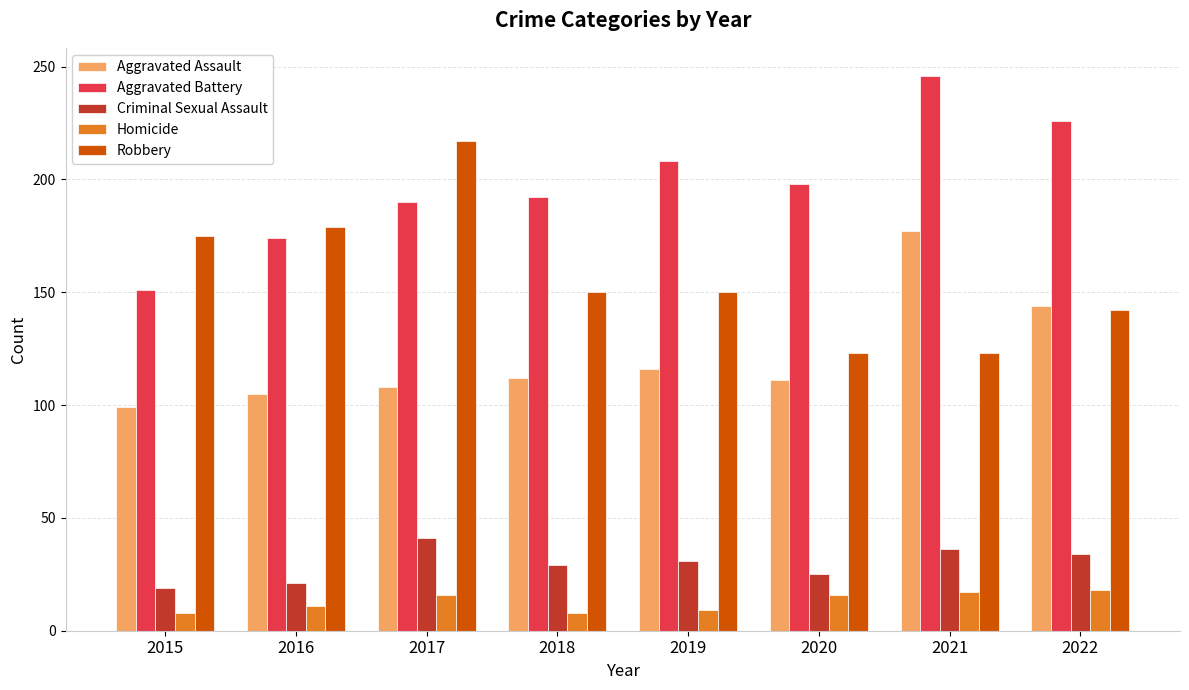

What is the sum of the Aggravated Battery values at 2017 and 2021?

436